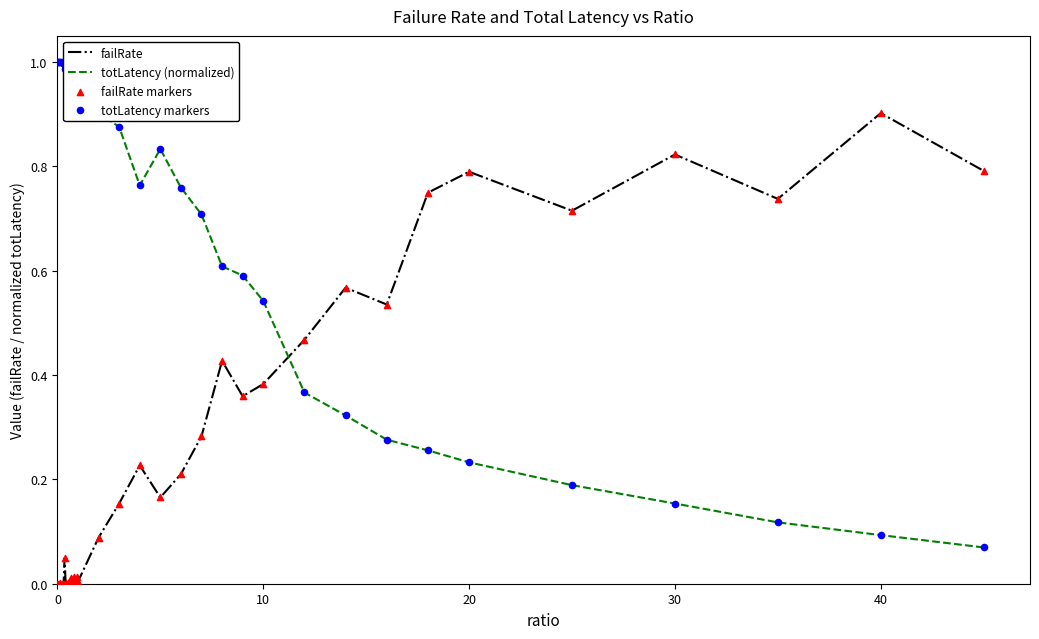

True or false: totLatency (normalized) and failRate intersect in this chart.

True